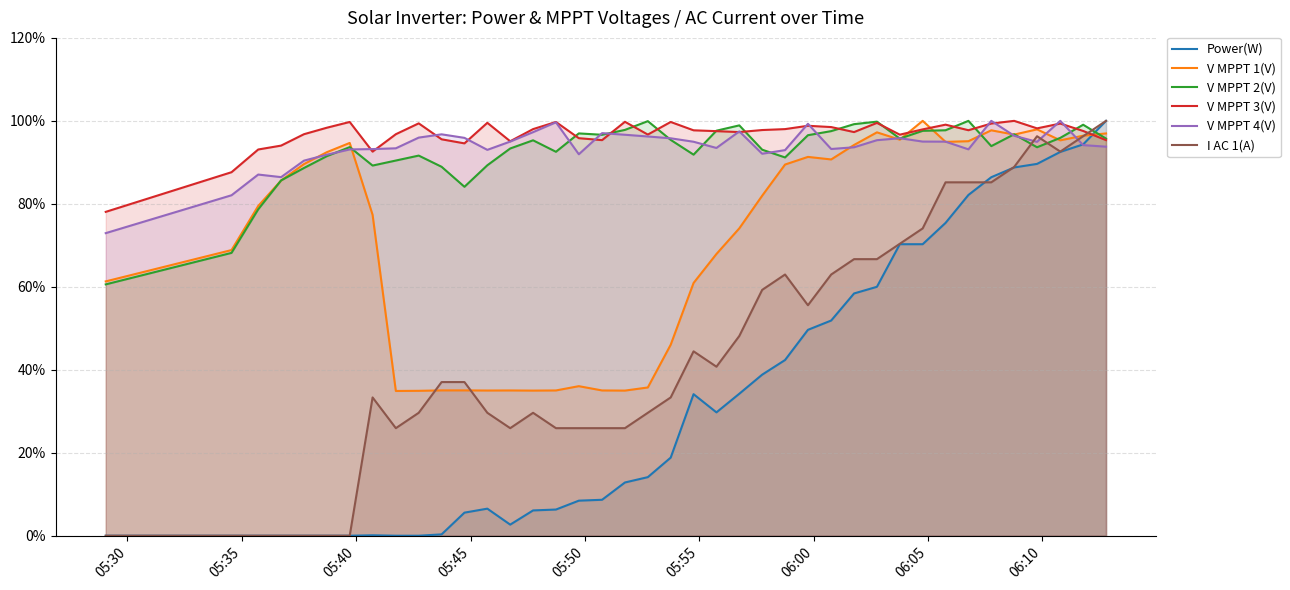

How many data points in Power(W) are less than 18?

20